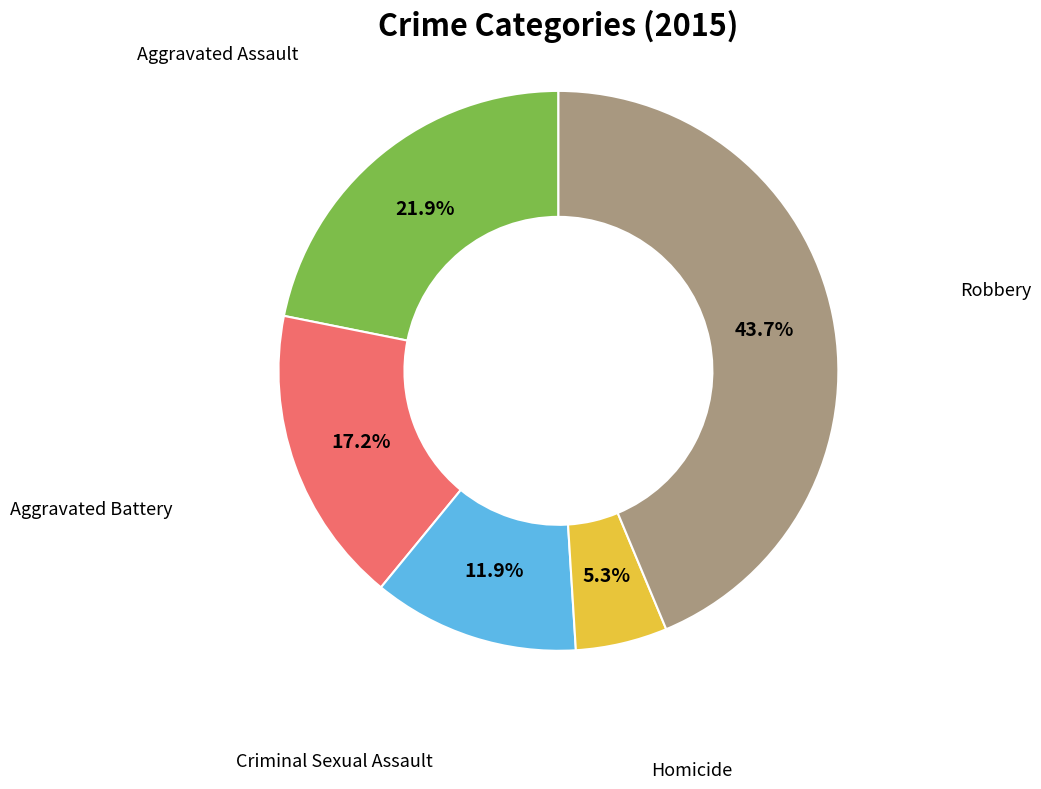

Count the number of slices in the pie.

5